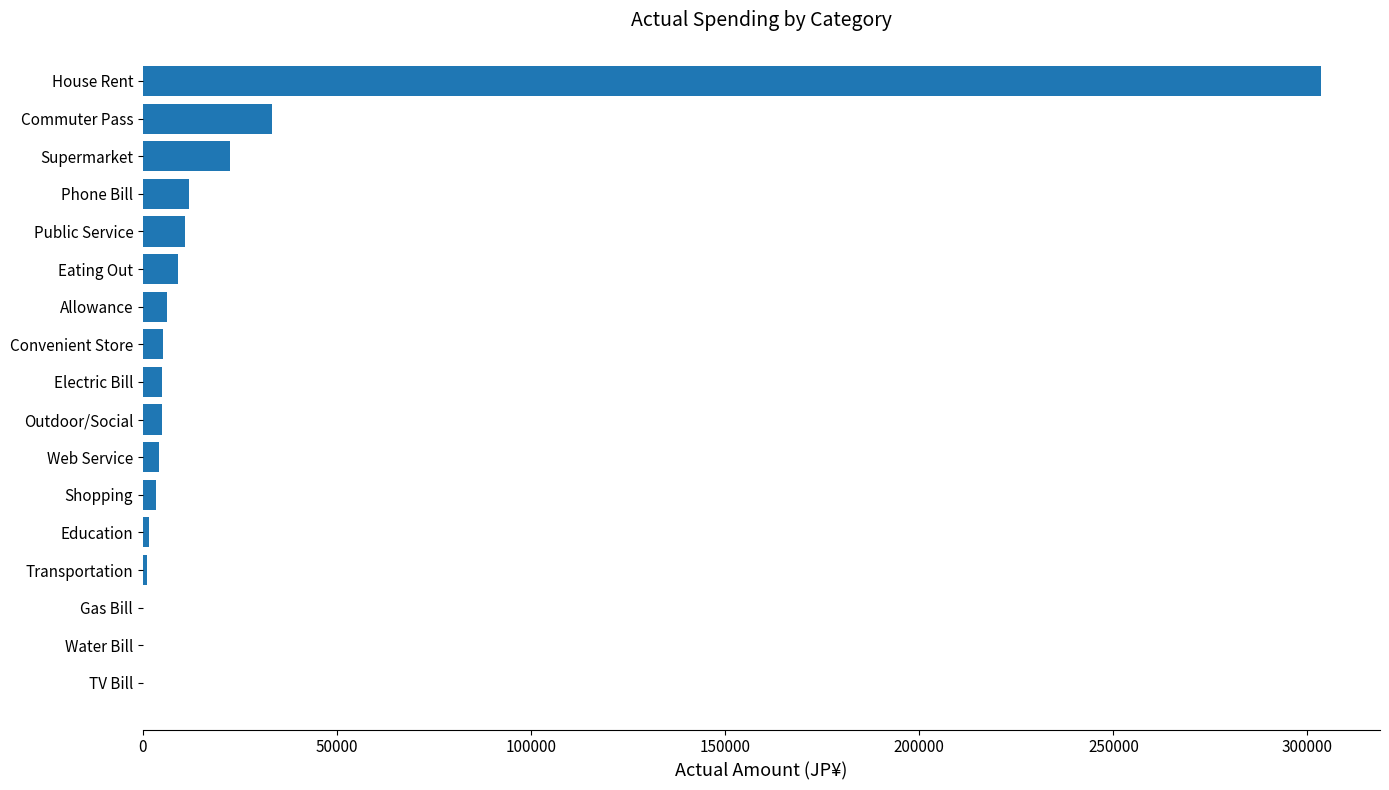

Between House Rent and Education, which is larger?

House Rent